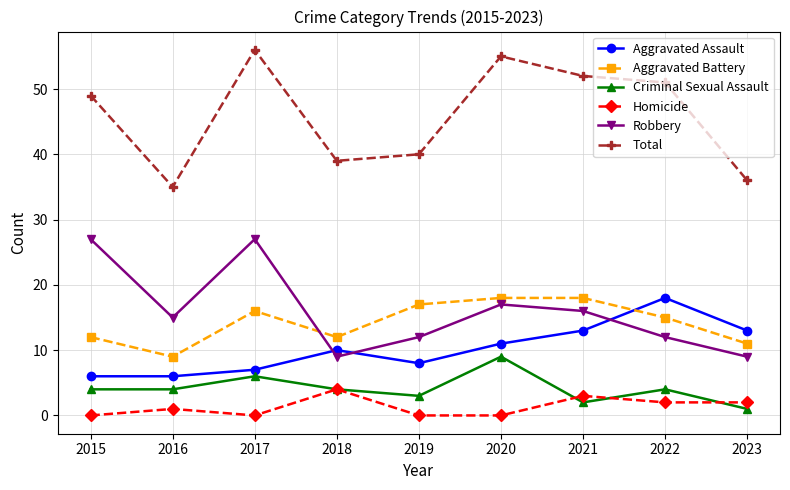

True or false: Homicide has more than 2 interior local peaks.

True